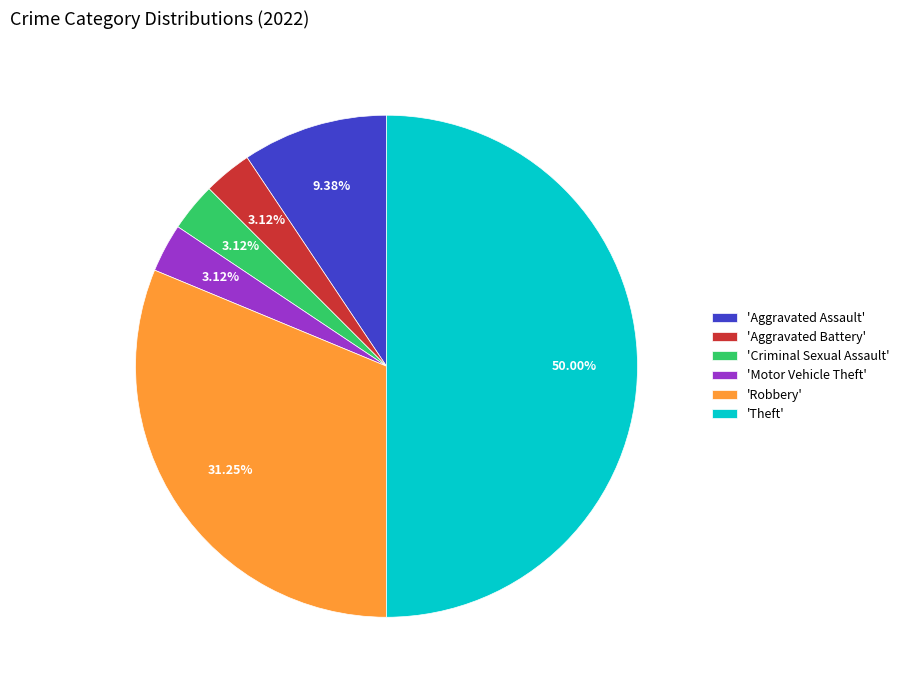

Combined, do 'Theft' and 'Aggravated Assault' account for over 50%?

Yes